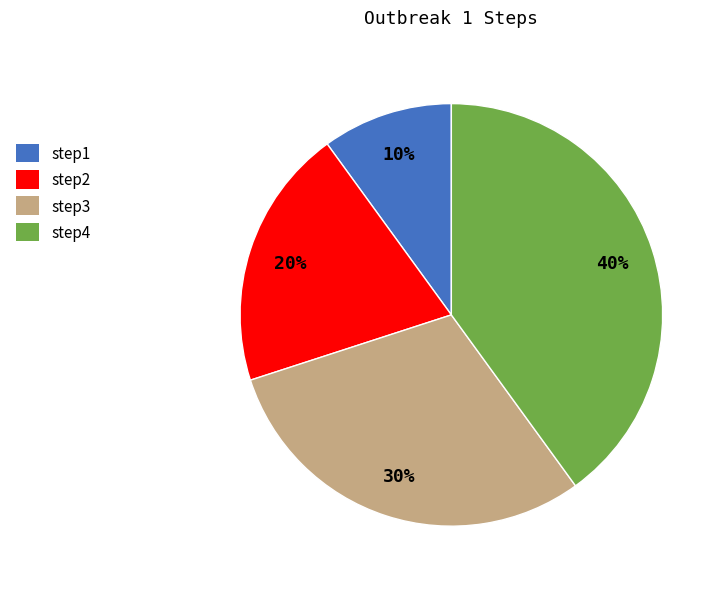

Is step1 the majority of the pie?

No